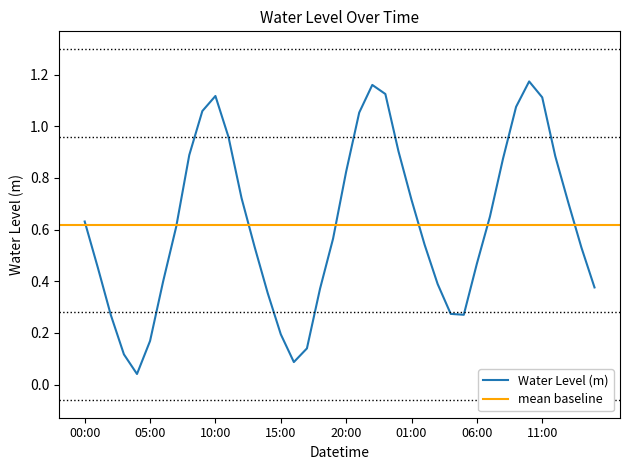

What is the maximum value shown in the chart?

1.2